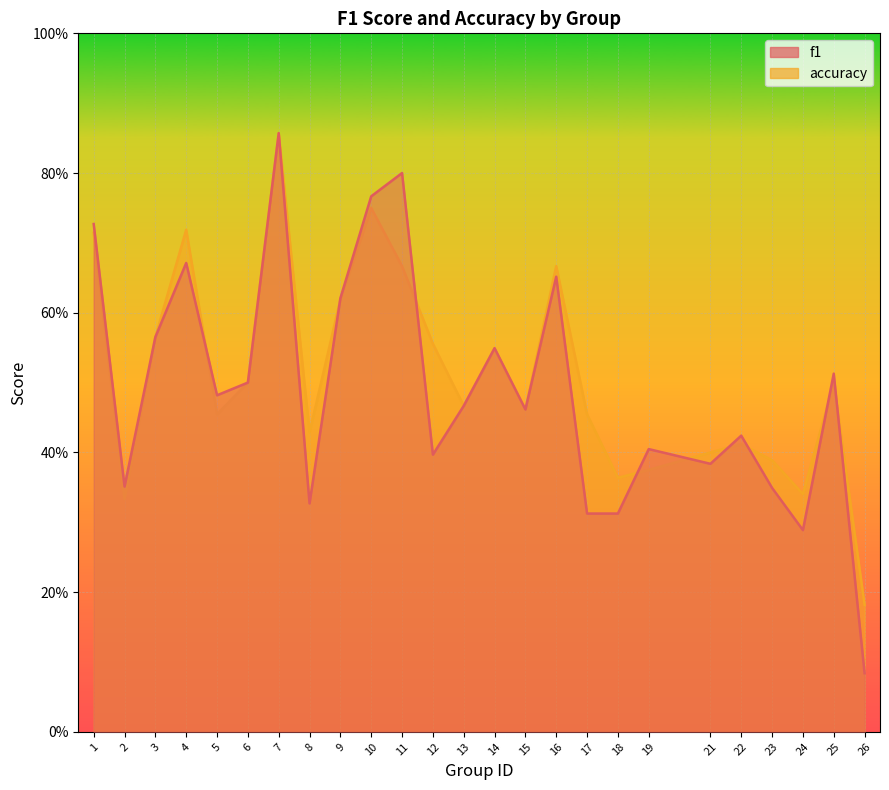

What is the value of the accuracy point at the 14th from the left?

0.5